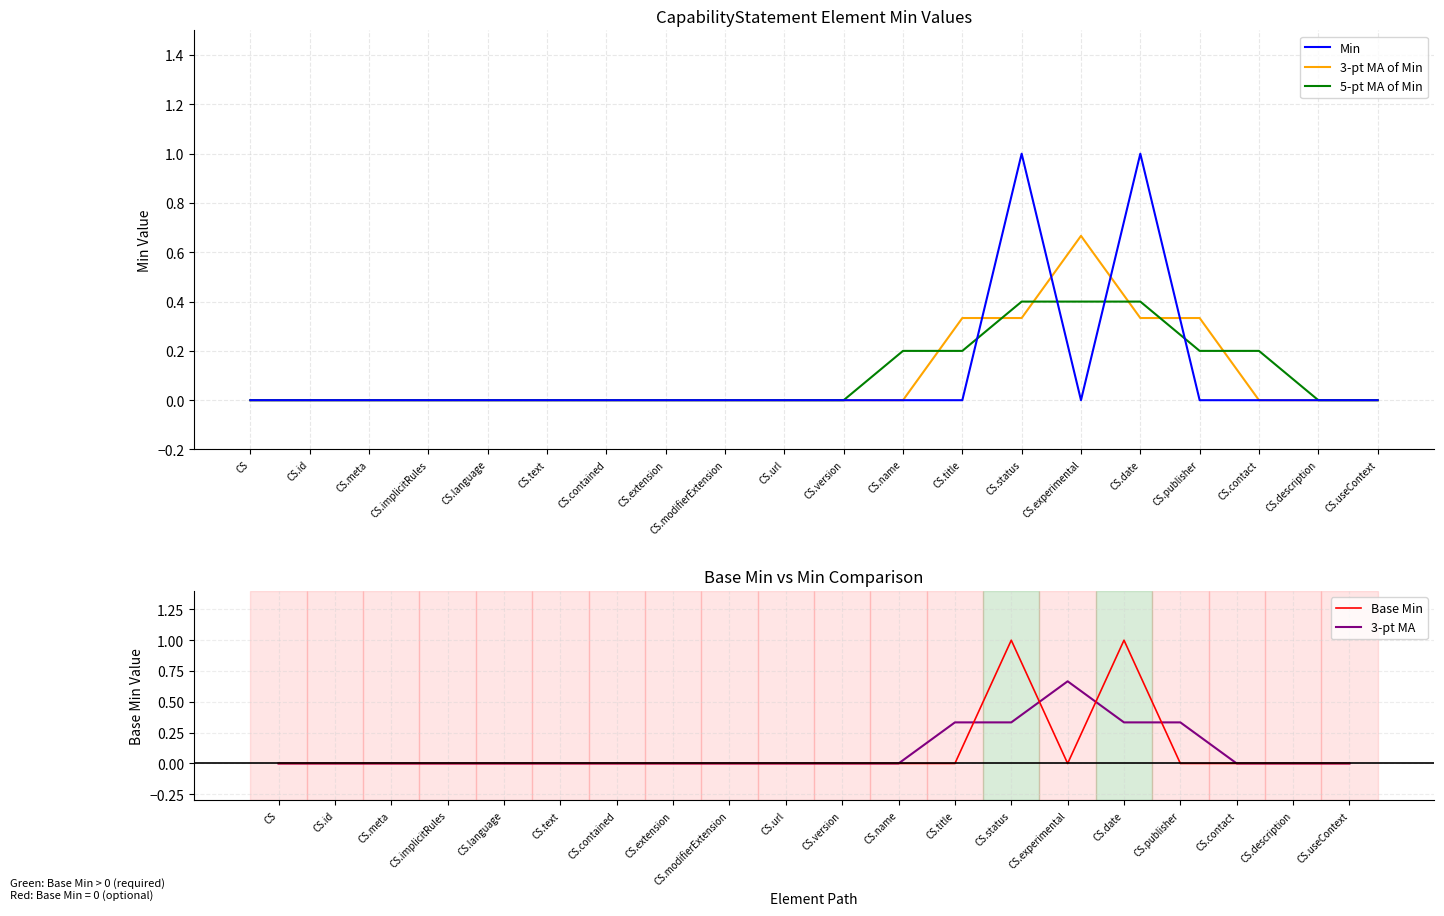

Rank the categories by 5-pt MA of Min value from highest to lowest.

CS.status, CS.experimental, CS.date, CS.name, CS.title, CS.publisher, CS.contact, CS, CS.id, CS.meta, CS.implicitRules, CS.language, CS.text, CS.contained, CS.extension, CS.modifierExtension, CS.url, CS.version, CS.description, CS.useContext